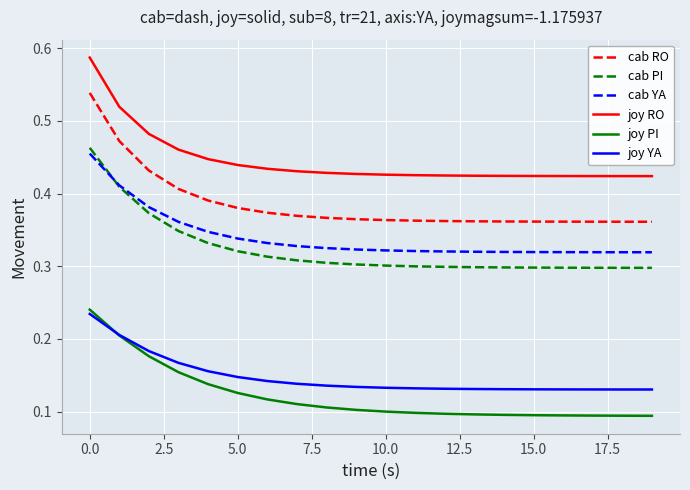

Count the number of data series in this chart.

6